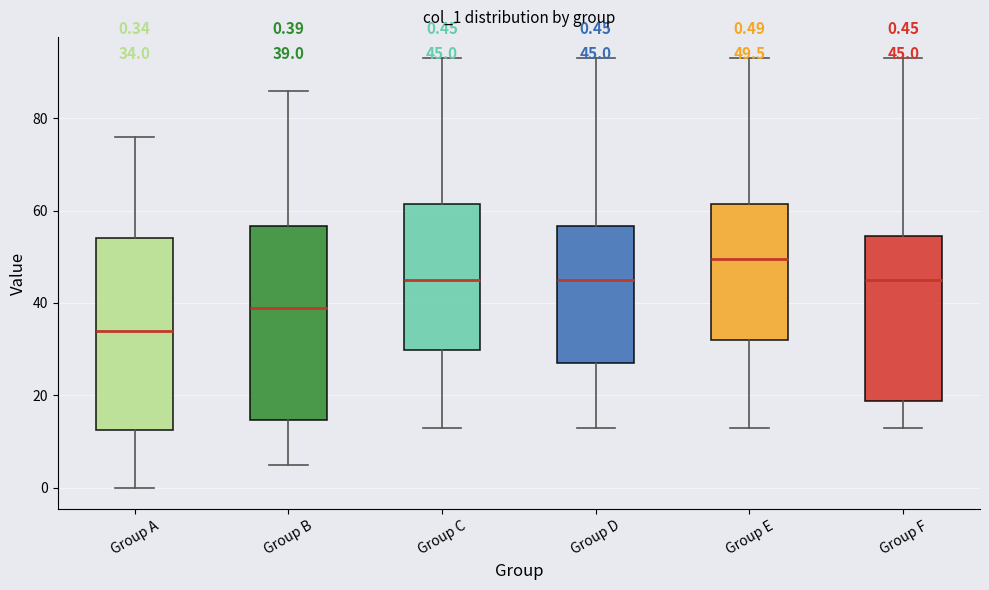

Which box has the highest median line?

Group E